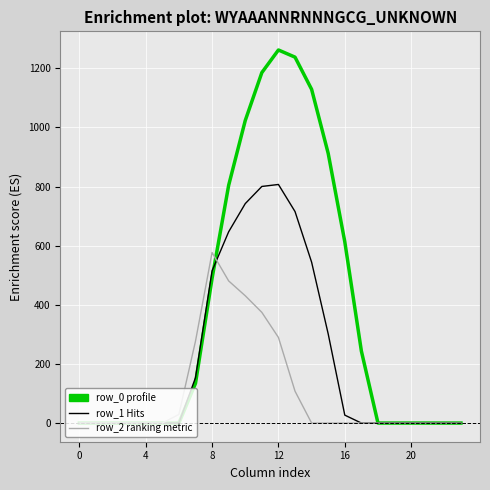

Does the chart have visible grid lines?

Yes